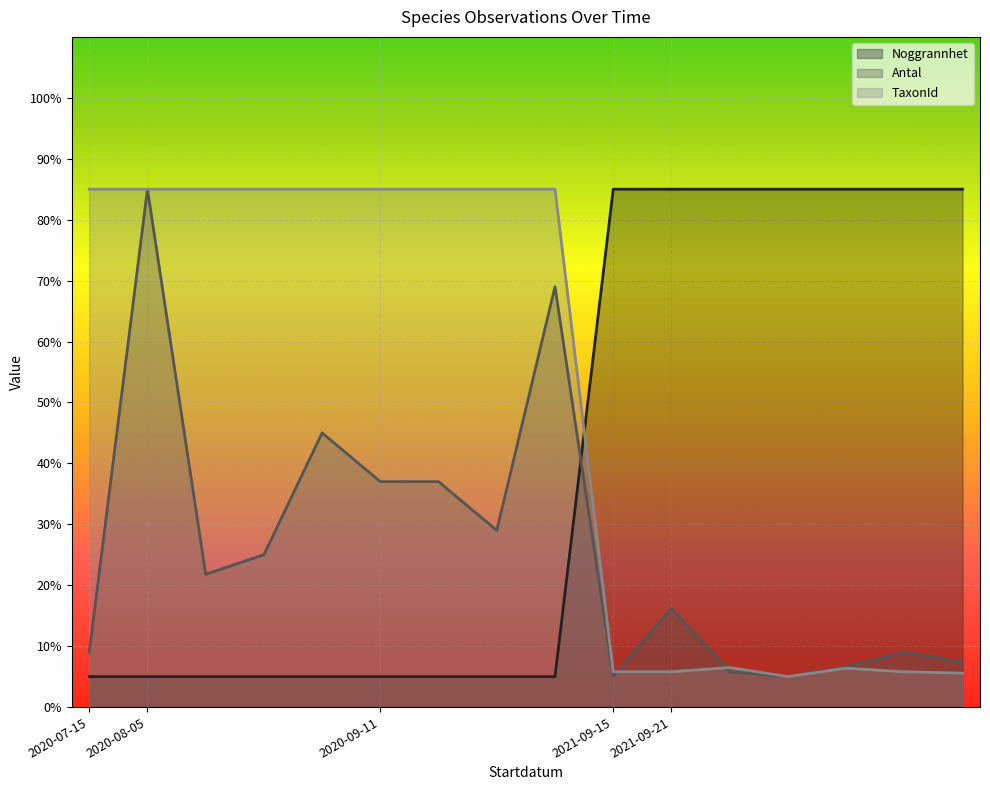

At which category is the sum across all series the highest?

2020-08-05